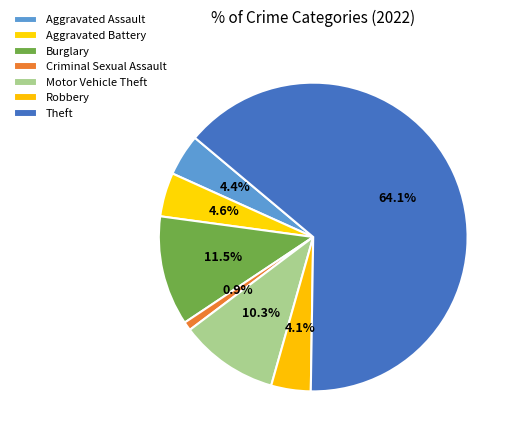

Is it true that Robbery is 19% of the pie?

False